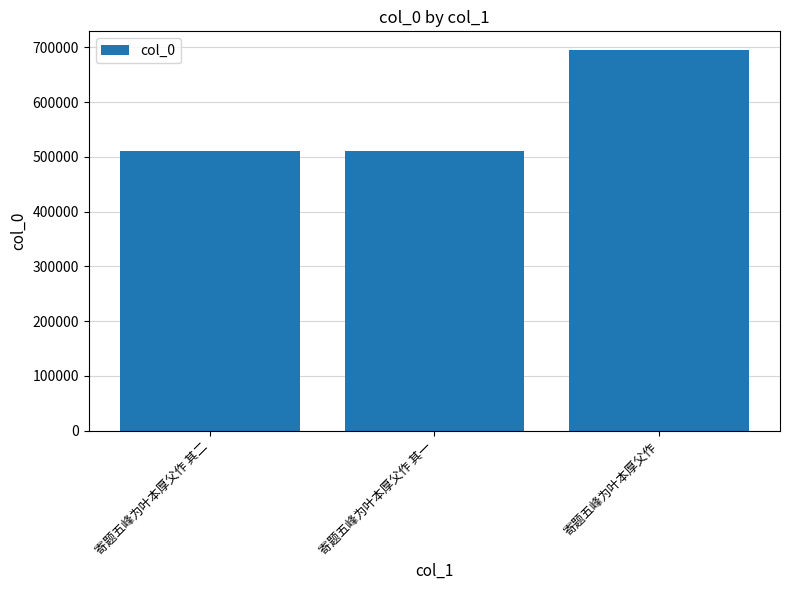

How many values are below 510585?

1